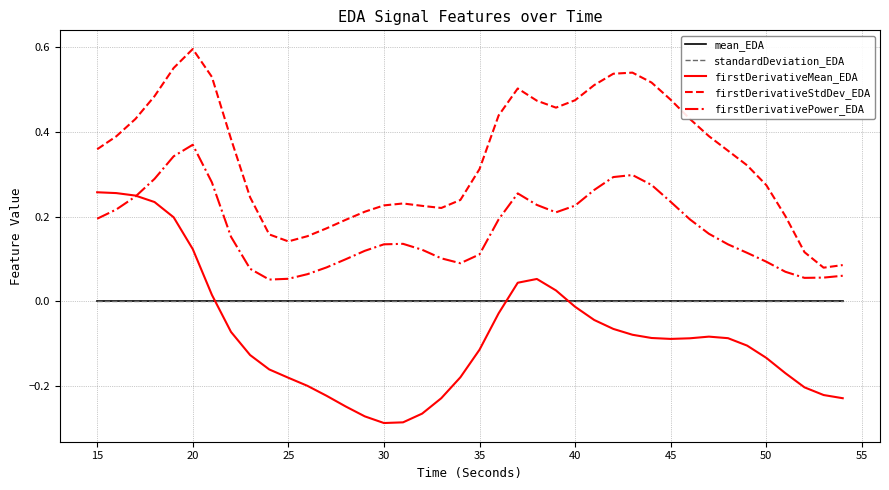

True or false: mean_EDA and firstDerivativeMean_EDA intersect in this chart.

True